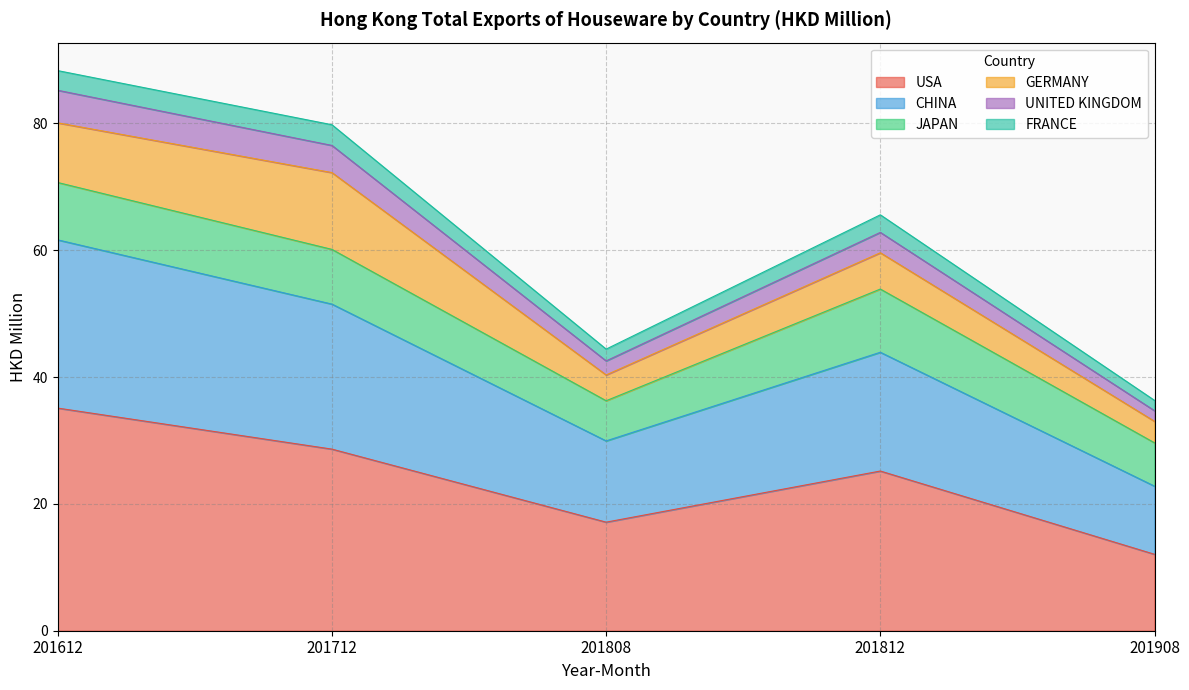

At which category is the sum across all series the highest?

201612